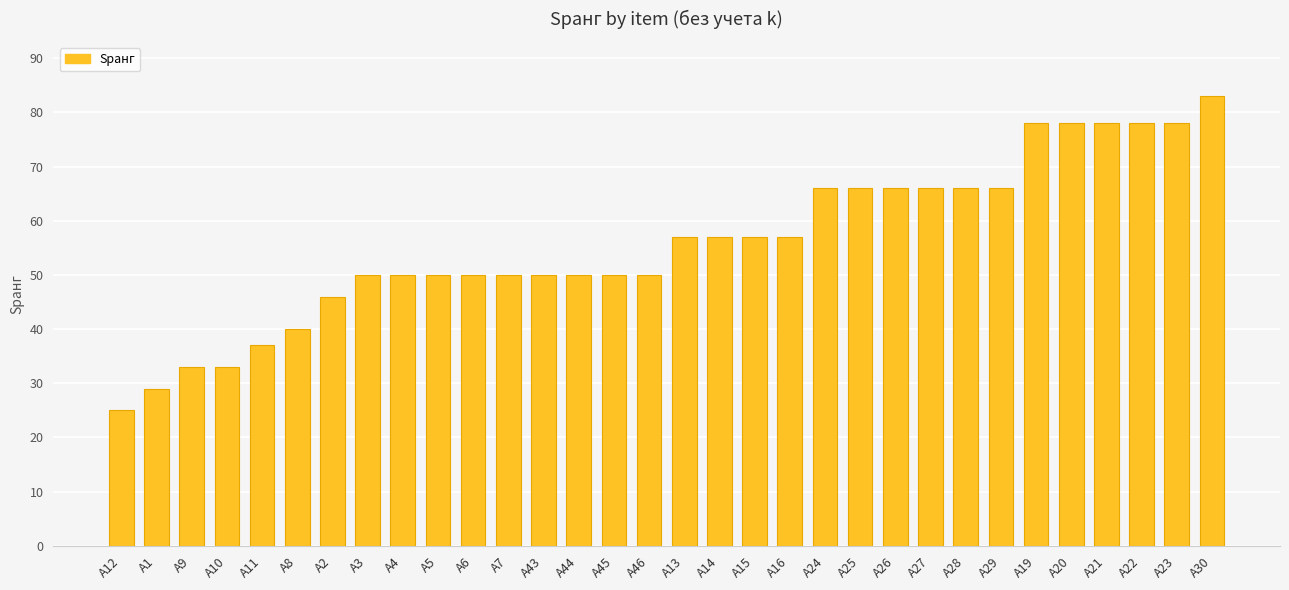

Reading right to left, what are all the values shown in this chart?

A30=83	A23=78	A22=78	A21=78	A20=78	A19=78	A29=66	A28=66	A27=66	A26=66	A25=66	A24=66	A16=57	A15=57	A14=57	A13=57	A46=50	A45=50	A44=50	A43=50	A7=50	A6=50	A5=50	A4=50	A3=50	A2=46	A8=40	A11=37	A10=33	A9=33	A1=29	A12=25